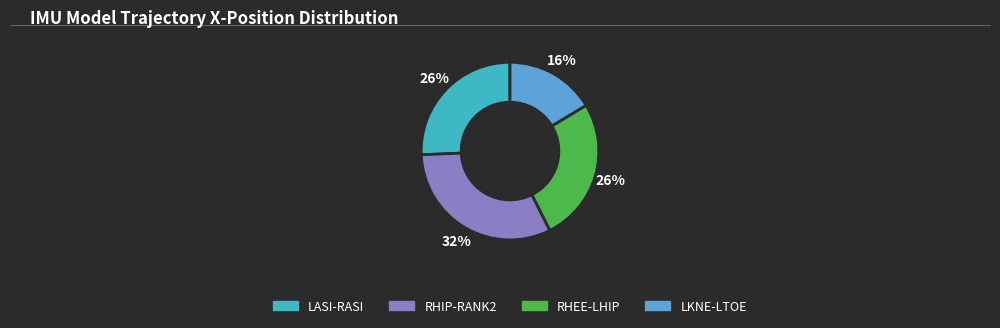

Is there a majority slice in this chart?

No